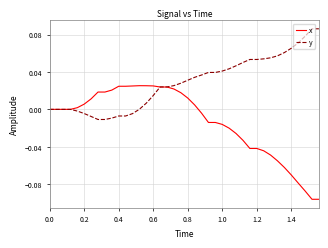

Which series has the widest spread of values?

x